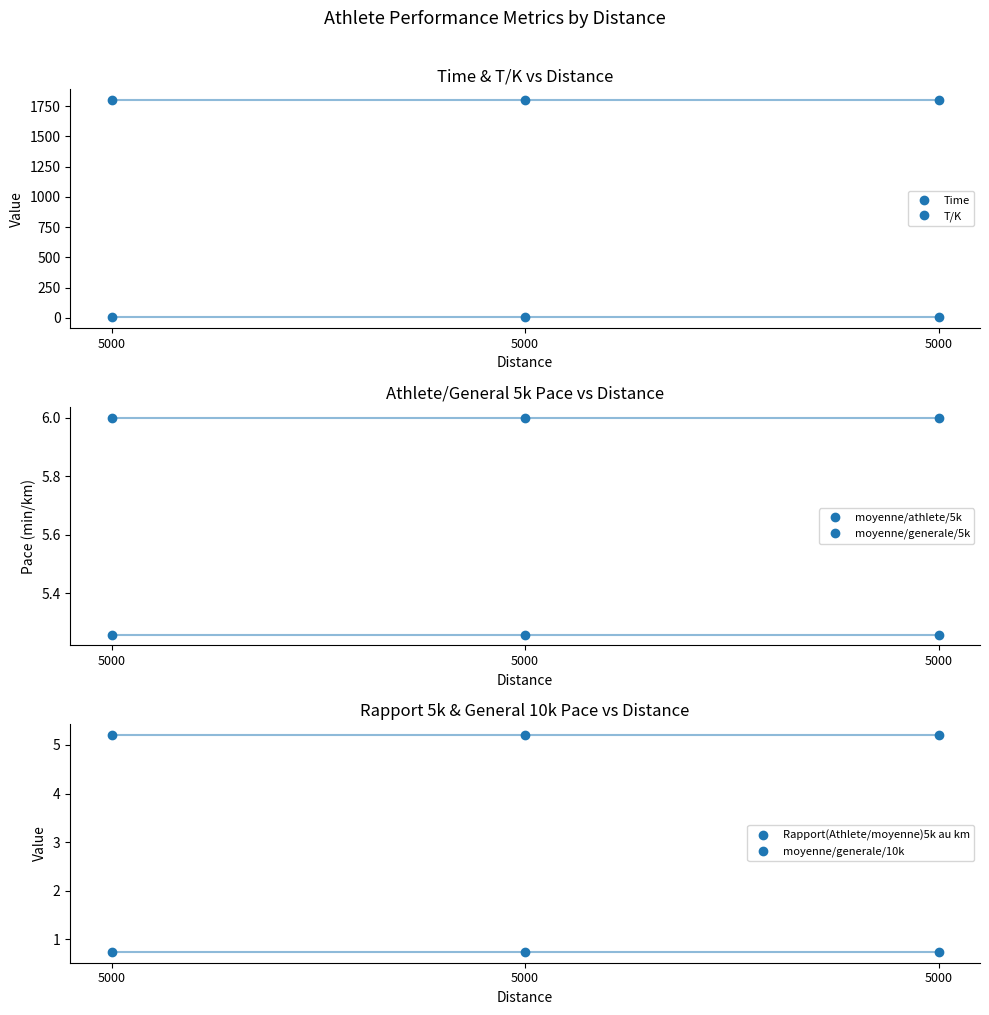

Which category has the highest value across all series?

5000